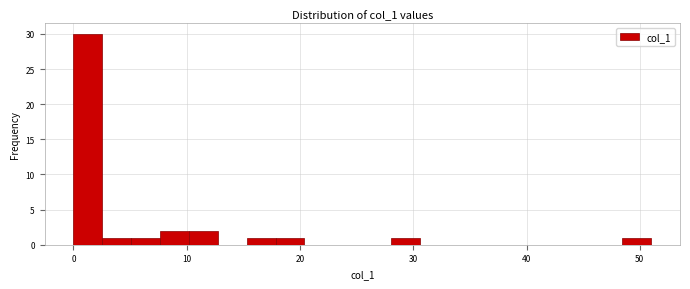

Around what value on the x-axis is the tallest bar? Give the approximate position of its centre, as read against the axis.

1